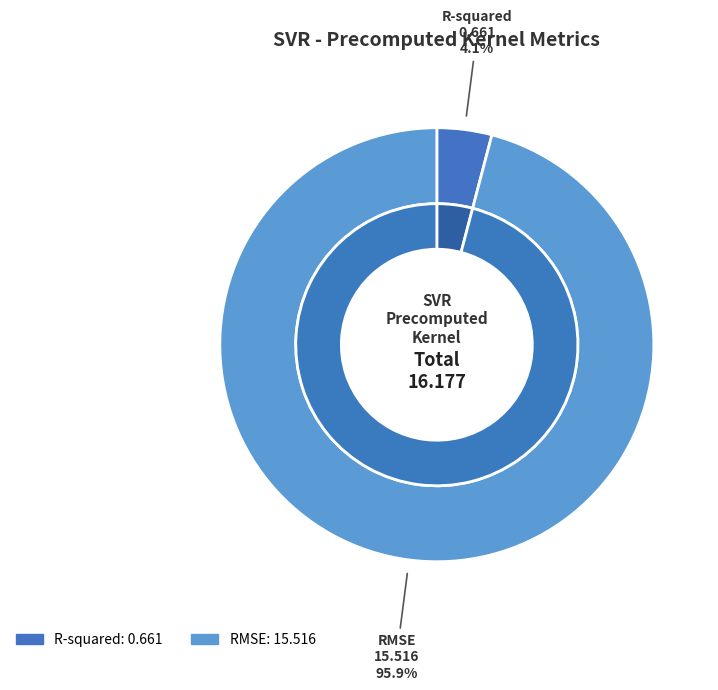

Does RMSE represent more than half of the total?

Yes